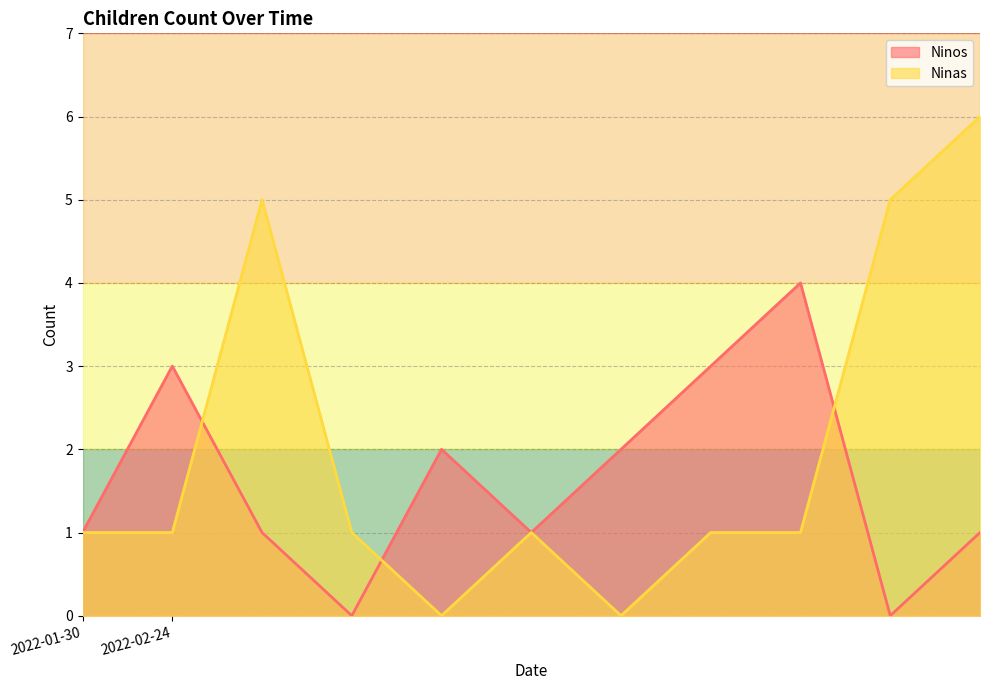

How many interior local peaks does the Ninas series have?

2